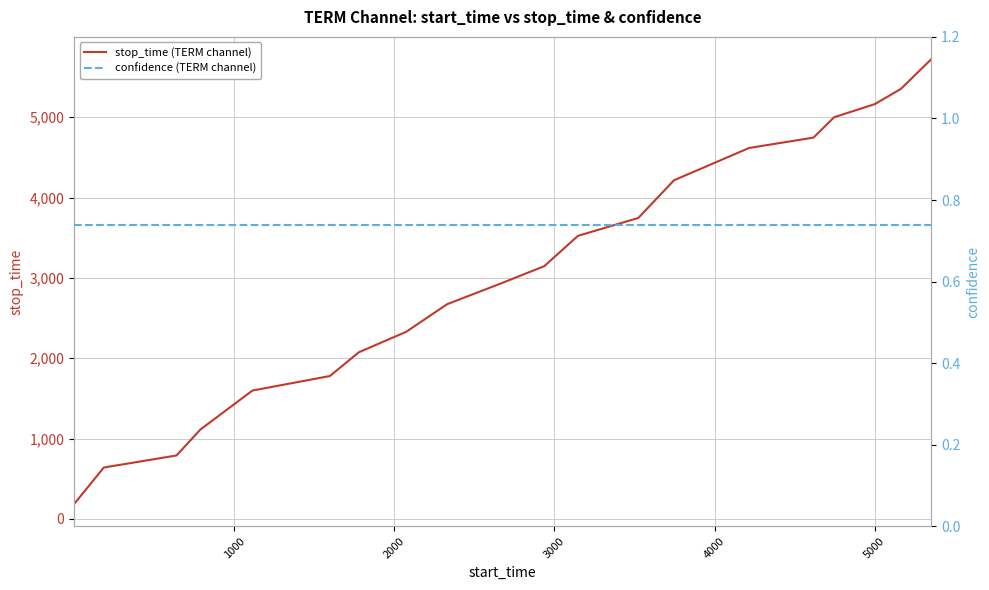

What is the lowest value of the confidence (TERM channel) series?

0.7